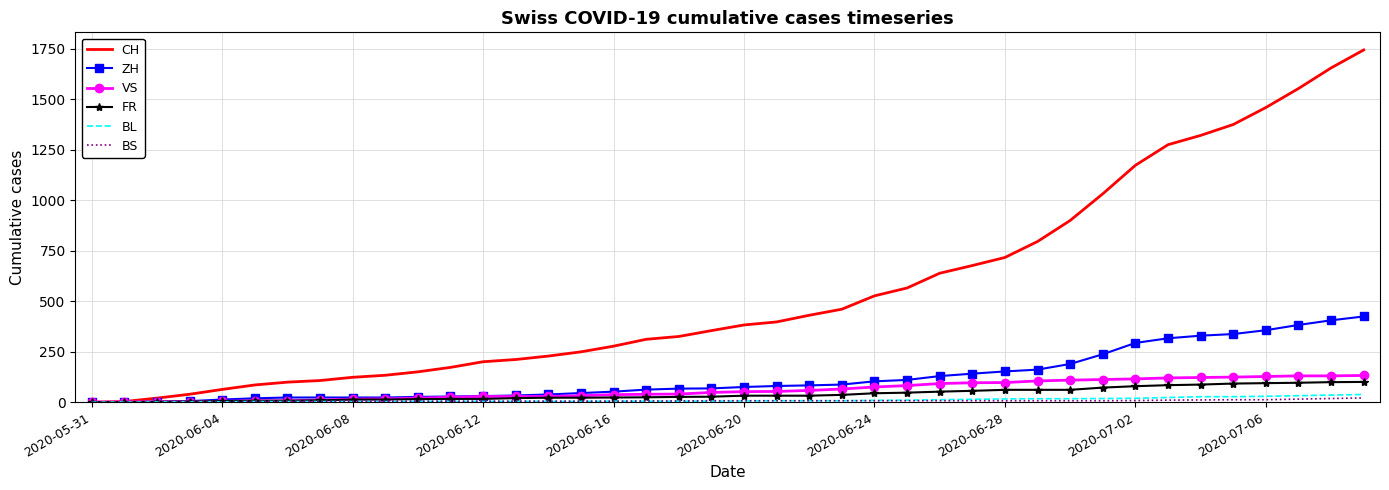

Which series has the largest total across all categories?

CH